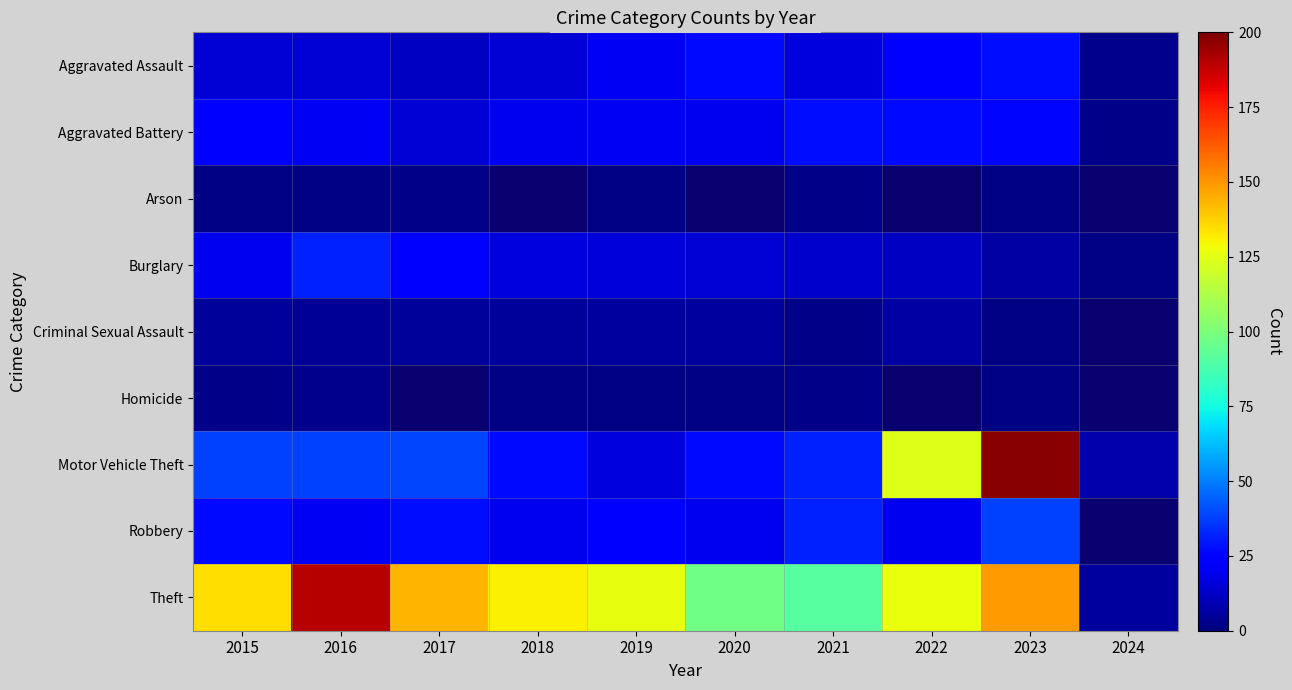

What is the highest value of the Motor Vehicle Theft series?

198.0